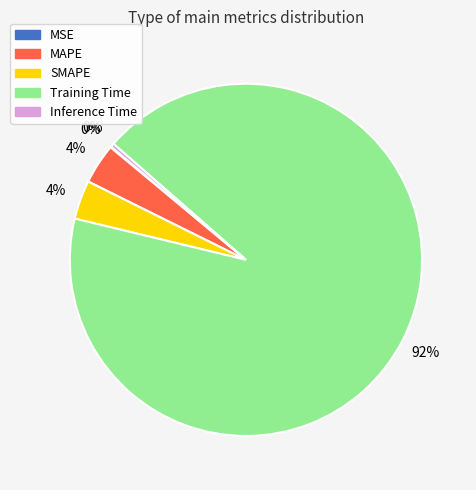

What is the largest slice in the pie chart?

Training Time